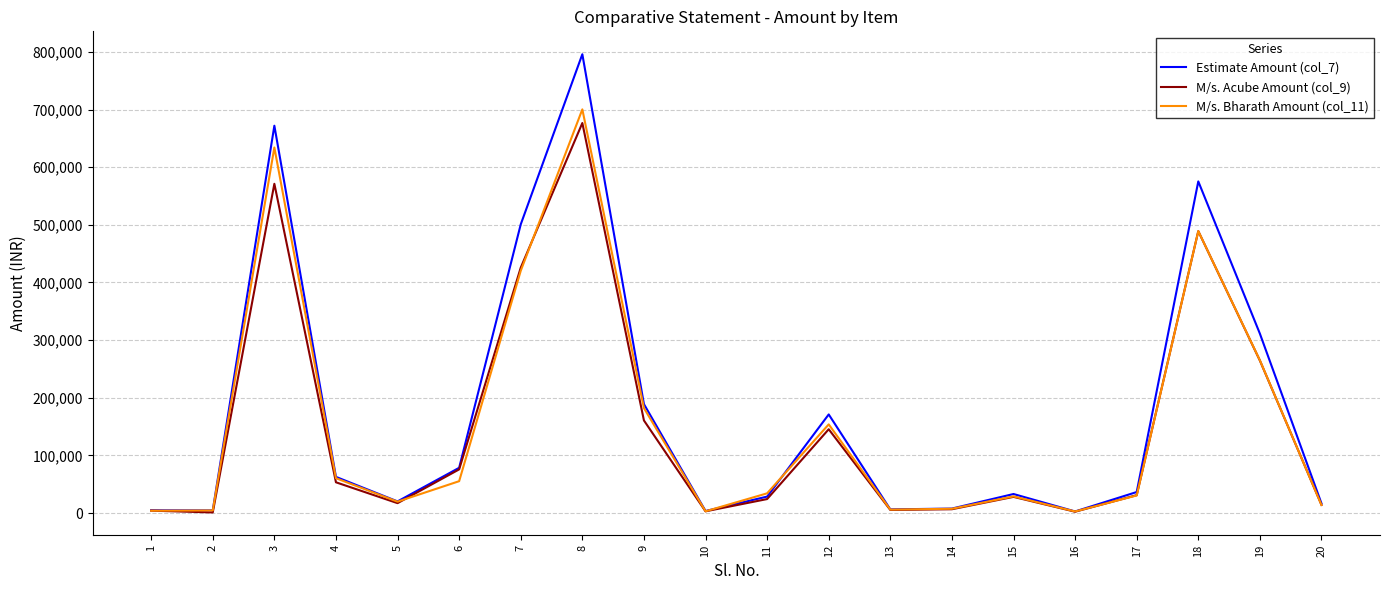

How many interior local peaks does the Estimate Amount (col_7) series have?

5